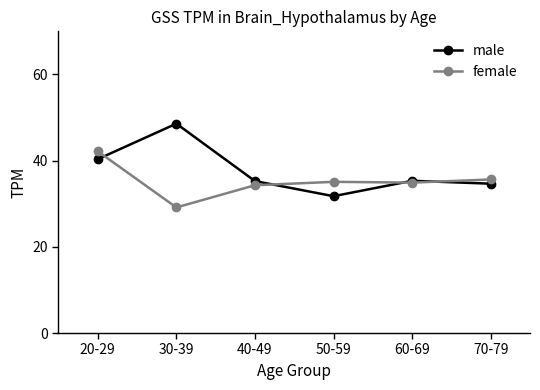

Where do male and female first cross each other?

20-29 and 30-39